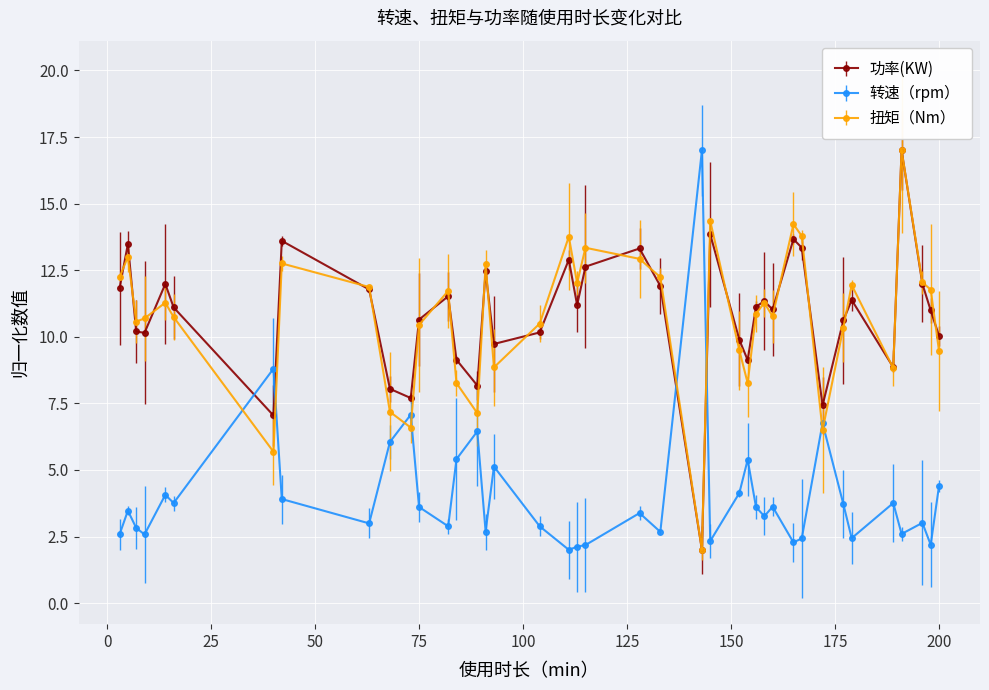

Which series has the widest spread of values?

功率(KW)